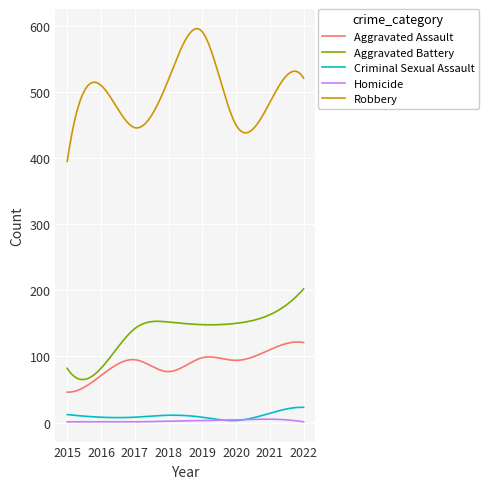

True or false: Aggravated Assault and Homicide intersect in this chart.

False